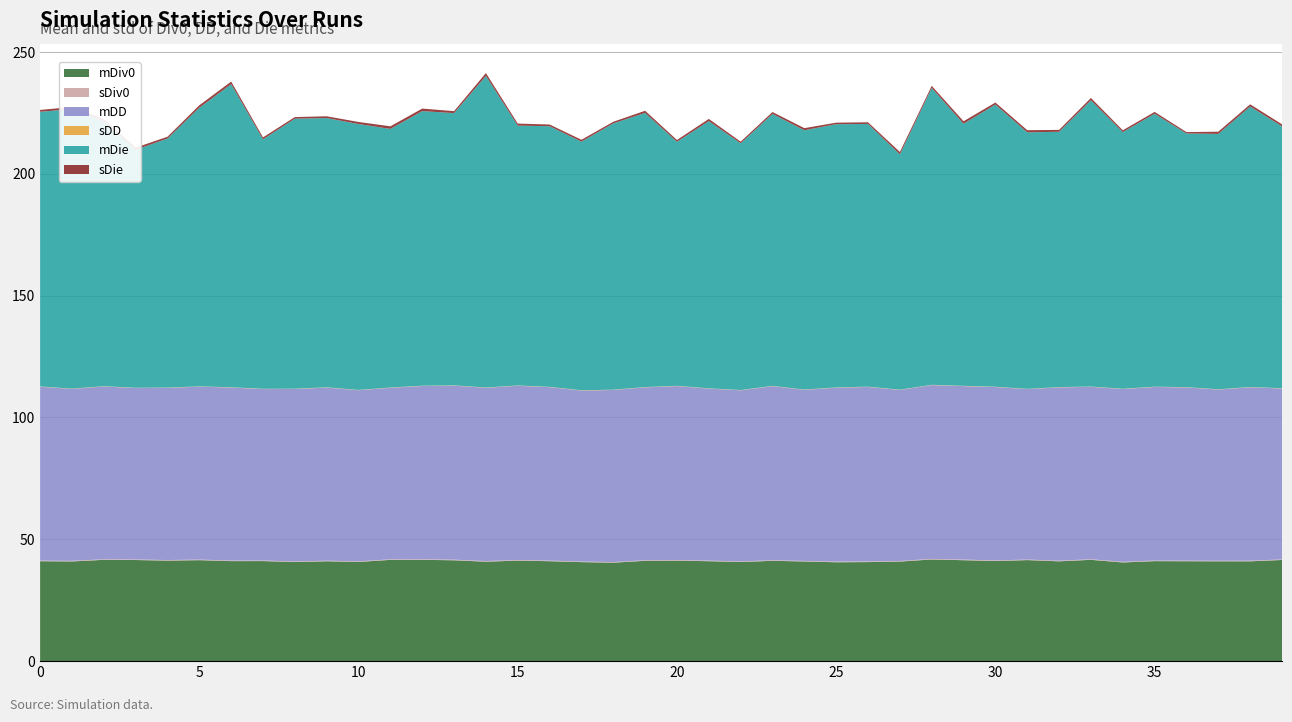

Reading right to left, list all the values displayed in this chart.

mDiv0: 39=41.5	38=41.0	37=41.0	36=41.0	35=41.0	34=40.5	33=41.6	32=41.0	31=41.5	30=41.1	29=41.4	28=41.7	27=40.9	26=40.7	25=40.6	24=40.9	23=41.2	22=40.7	21=41.0	20=41.2	19=41.2	18=40.4	17=40.6	16=41.0	15=41.3	14=40.8	13=41.4	12=41.6	11=41.6	10=40.7	9=41.0	8=40.7	7=41.1	6=41.1	5=41.4	4=41.3	3=41.5	2=41.6	1=40.9	0=41.0
sDiv0: 39=0.2	38=0.3	37=0.2	36=0.2	35=0.3	34=0.3	33=0.2	32=0.3	31=0.2	30=0.3	29=0.3	28=0.3	27=0.2	26=0.3	25=0.3	24=0.2	23=0.2	22=0.2	21=0.2	20=0.3	19=0.2	18=0.3	17=0.2	16=0.3	15=0.2	14=0.3	13=0.3	12=0.2	11=0.2	10=0.2	9=0.2	8=0.2	7=0.2	6=0.2	5=0.2	4=0.2	3=0.2	2=0.2	1=0.2	0=0.3
mDD: 39=70.2	38=71.2	37=70.3	36=71.1	35=71.2	34=70.9	33=70.8	32=71.1	31=69.9	30=71.2	29=71.2	28=71.3	27=70.2	26=71.6	25=71.3	24=70.2	23=71.4	22=70.2	21=70.6	20=71.4	19=71.0	18=70.6	17=70.2	16=71.2	15=71.5	14=71.1	13=71.4	12=71.1	11=70.4	10=70.2	9=71.0	8=70.8	7=70.4	6=71.0	5=71.0	4=70.7	3=70.4	2=70.9	1=70.6	0=71.4
sDD: 39=0.1	38=0.1	37=0.1	36=0.1	35=0.1	34=0.1	33=0.1	32=0.1	31=0.1	30=0.1	29=0.1	28=0.1	27=0.1	26=0.1	25=0.1	24=0.1	23=0.1	22=0.1	21=0.1	20=0.1	19=0.1	18=0.1	17=0.1	16=0.1	15=0.1	14=0.1	13=0.1	12=0.1	11=0.1	10=0.1	9=0.1	8=0.1	7=0.1	6=0.1	5=0.1	4=0.1	3=0.1	2=0.1	1=0.1	0=0.1
mDie: 39=107.5	38=115.1	37=104.8	36=104.1	35=112.0	34=105.4	33=117.5	32=104.8	31=105.3	30=115.8	29=107.6	28=121.8	27=96.6	26=107.8	25=108.1	24=106.4	23=111.6	22=101.3	21=109.7	20=100.2	19=112.5	18=109.3	17=102.0	16=107.0	15=106.7	14=127.9	13=111.7	12=112.7	11=106.2	10=109.1	9=110.5	8=110.8	7=102.4	6=124.4	5=114.4	4=102.2	3=97.7	2=108.8	1=114.8	0=112.7
sDie: 39=0.8	38=0.9	37=0.9	36=0.6	35=0.7	34=0.7	33=1.0	32=0.8	31=0.9	30=0.8	29=1.0	28=0.9	27=1.0	26=0.7	25=0.6	24=0.9	23=0.8	22=0.7	21=0.9	20=0.7	19=0.9	18=0.7	17=0.8	16=0.7	15=0.8	14=1.2	13=0.8	12=1.0	11=1.0	10=0.8	9=0.7	8=0.7	7=0.8	6=1.1	5=1.0	4=0.7	3=0.9	2=0.9	1=0.8	0=0.8